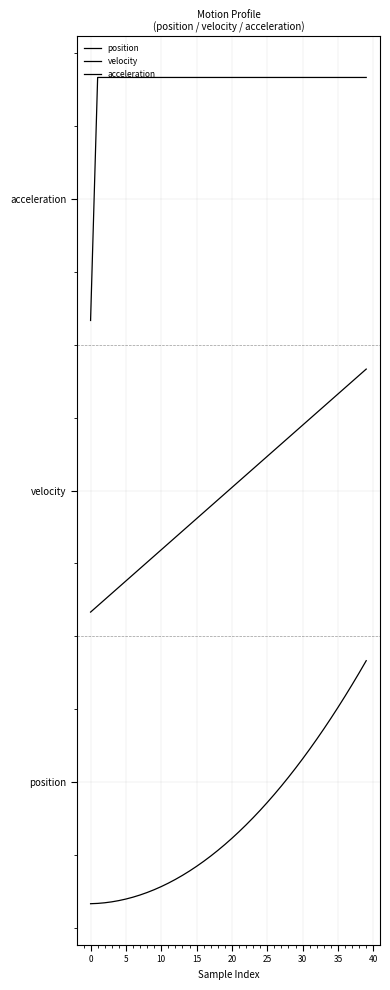

True or false: acceleration has more than 2 points higher than both neighbors.

False